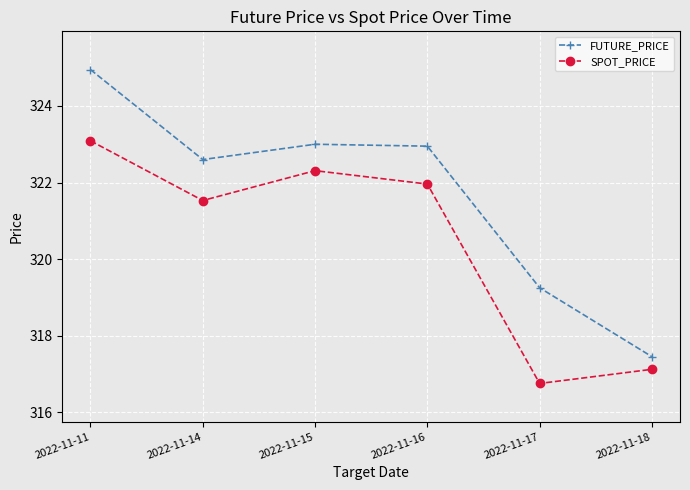

In SPOT_PRICE, how many points are lower than both neighbors (excluding endpoints)?

2